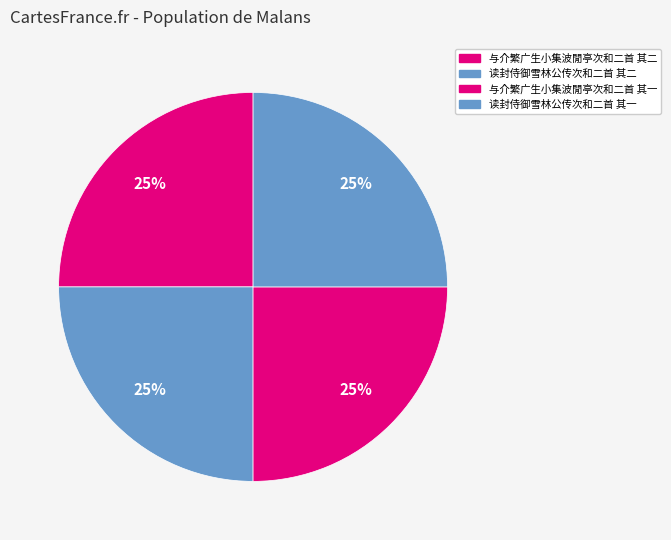

Which slice is the smallest?

读封侍御雪林公传次和二首 其一